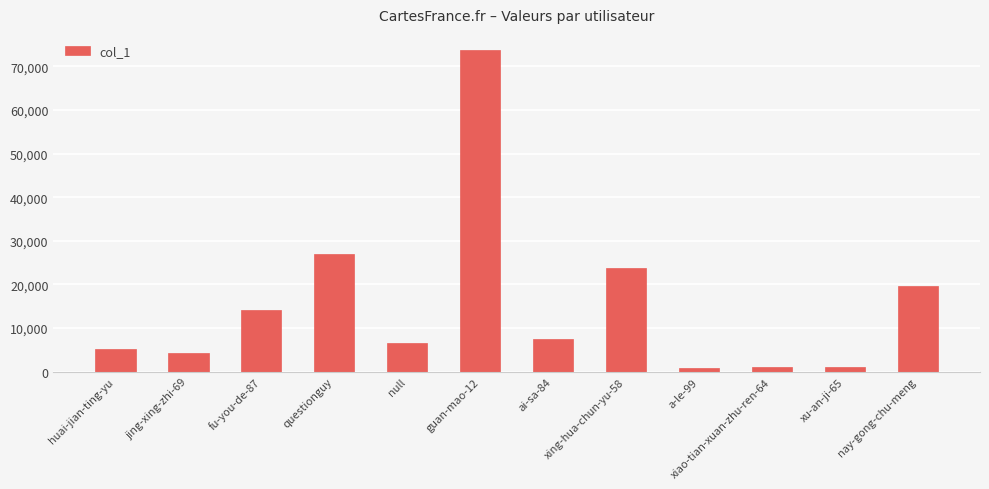

True or false: the data shows 33321 at xing-hua-chun-yu-58.

False